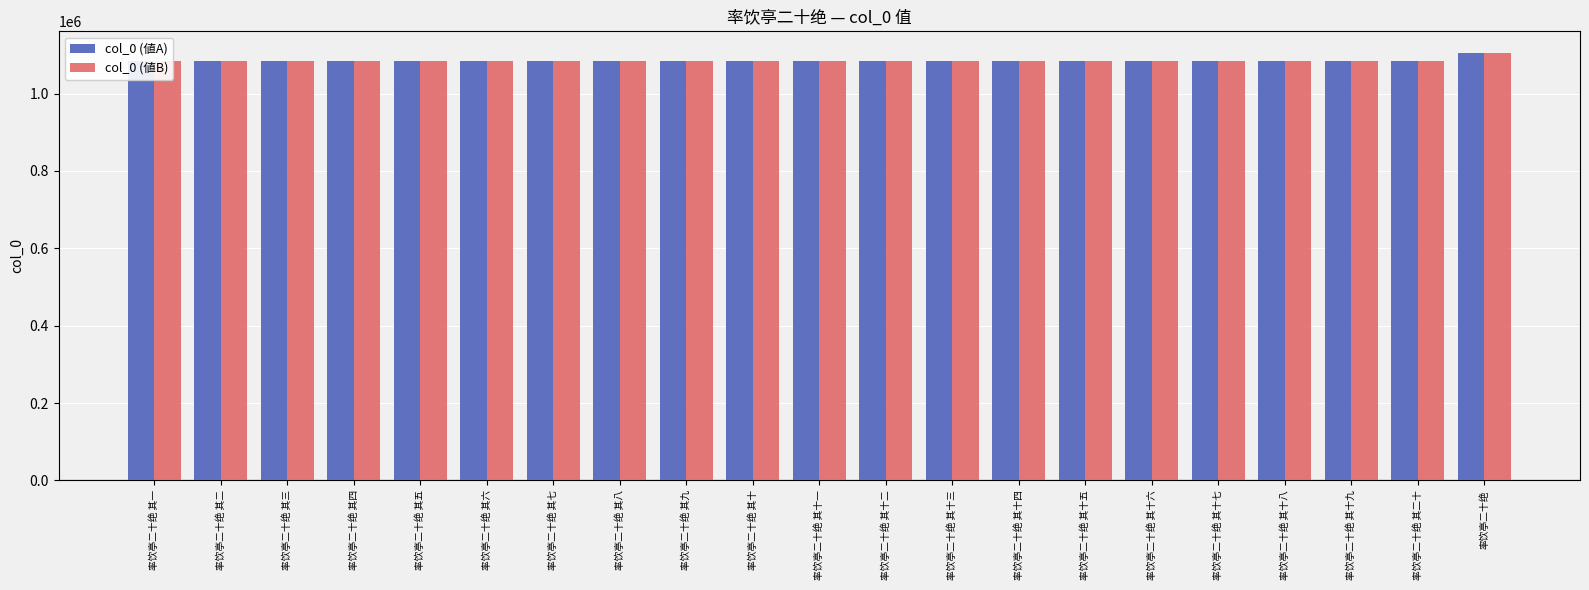

Count the number of data series in this chart.

2